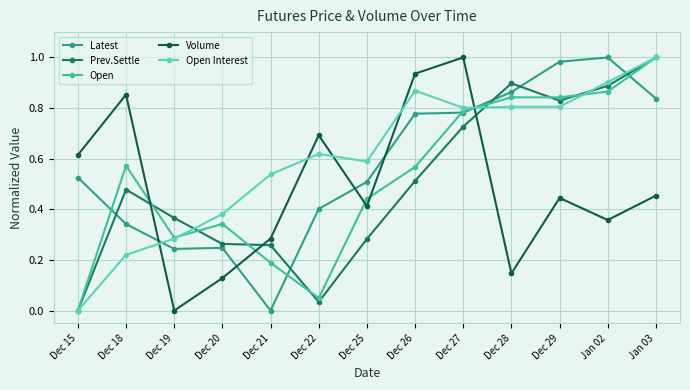

At which label does Latest reach its minimum?

Dec 21